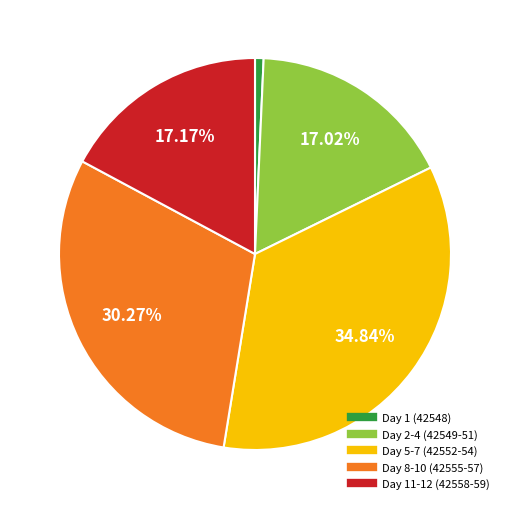

Count the number of slices in the pie.

5